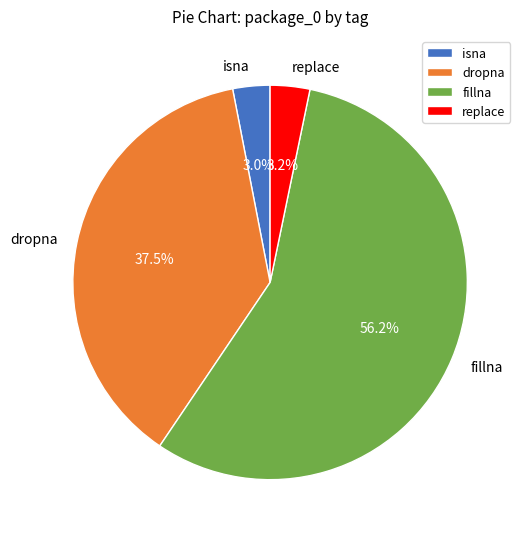

Which category has the biggest portion of the pie?

fillna